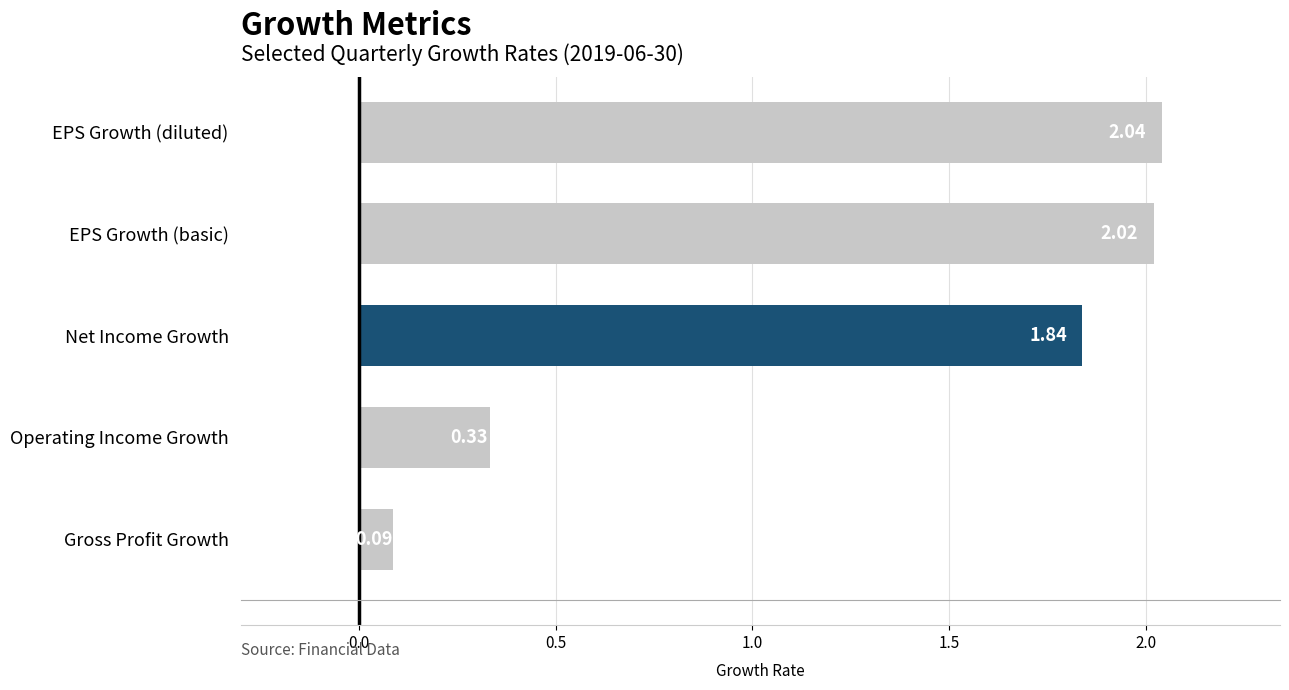

What is the ratio of the value at EPS Growth (diluted) to the value at Net Income Growth?

1.1